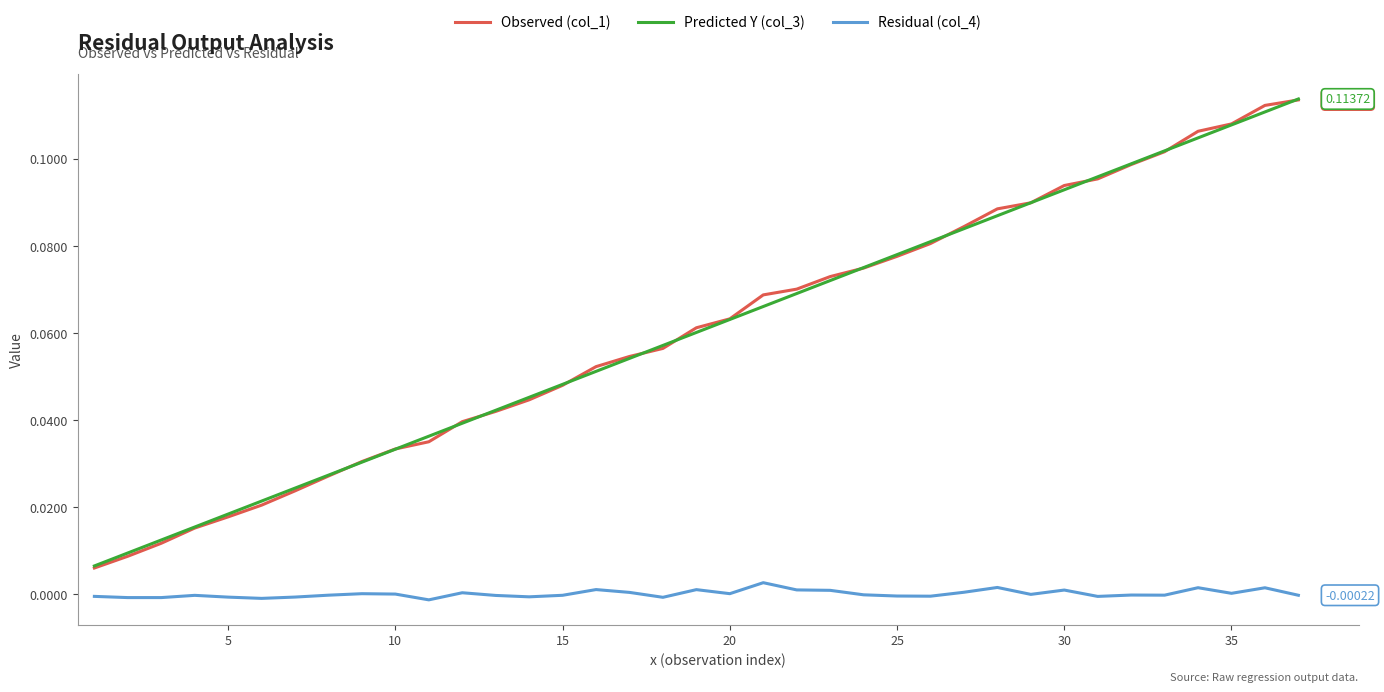

Which series has the largest range (max minus min)?

Observed (col_1)